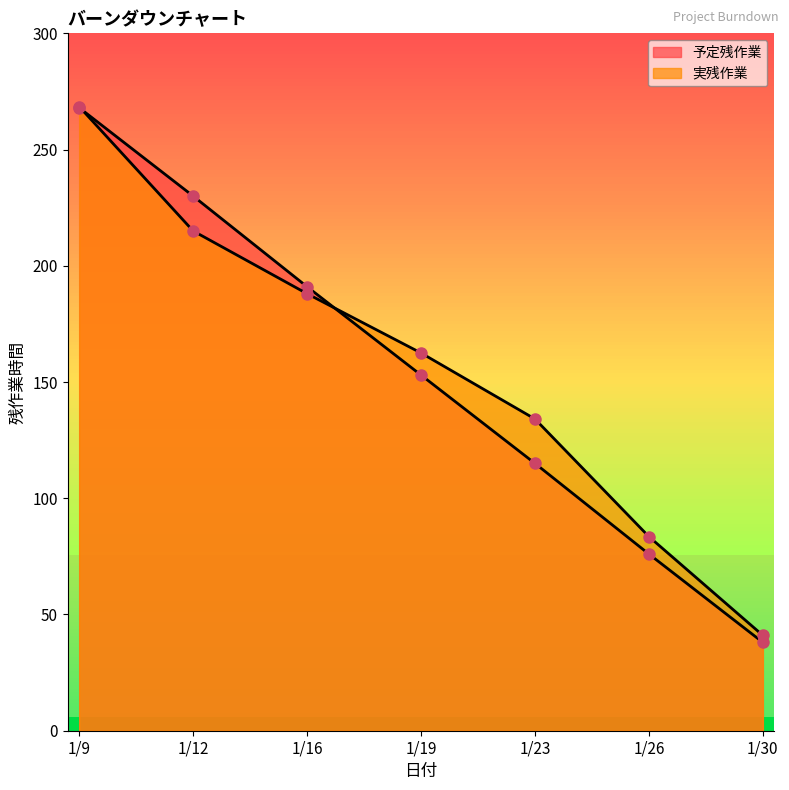

What is the highest value of the 予定残作業 series?

268.0